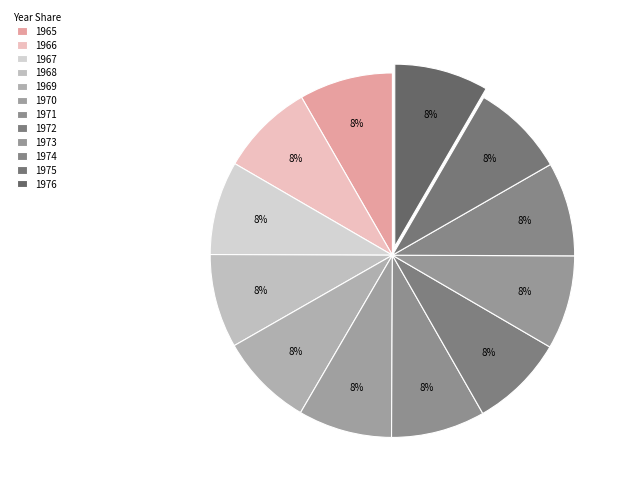

How many slices are in this pie chart?

12